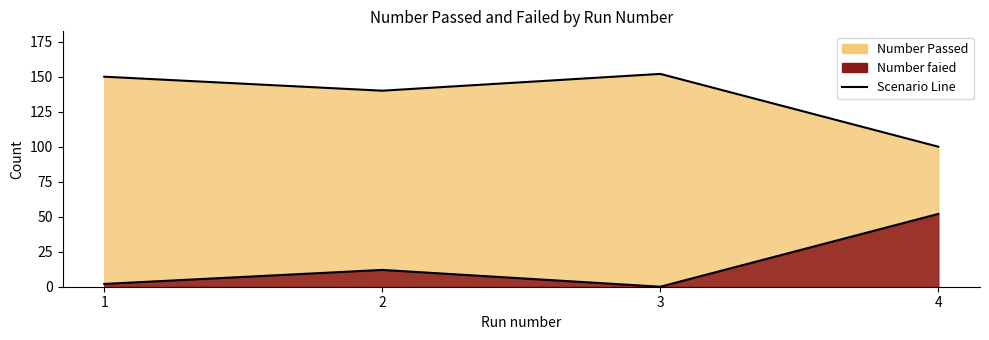

True or false: Number faied and Number Passed cross at least once.

False